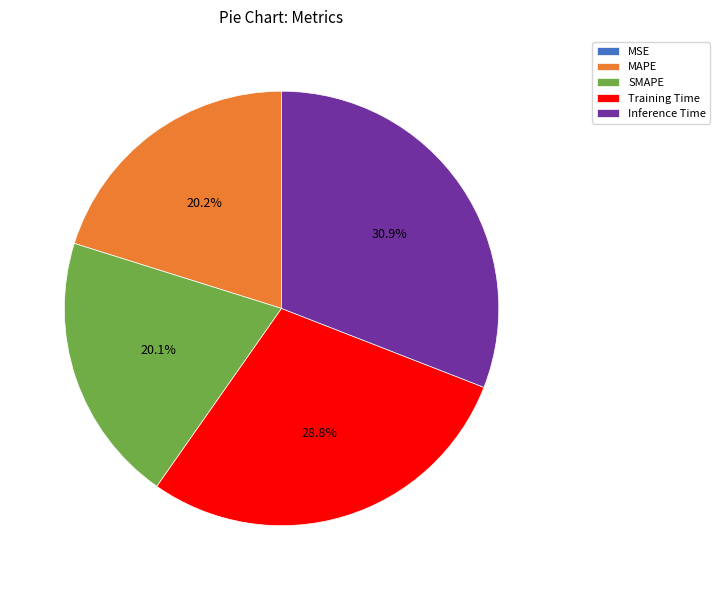

Which has a higher value, MAPE or Training Time?

Training Time